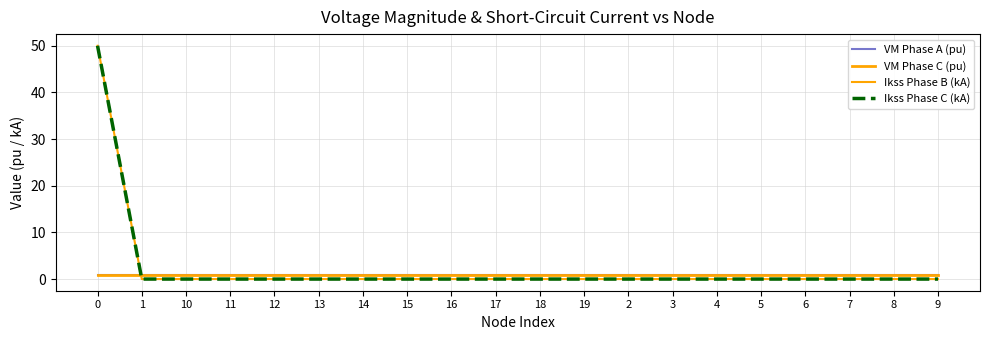

Is this an area chart (filled region under the line)?

No